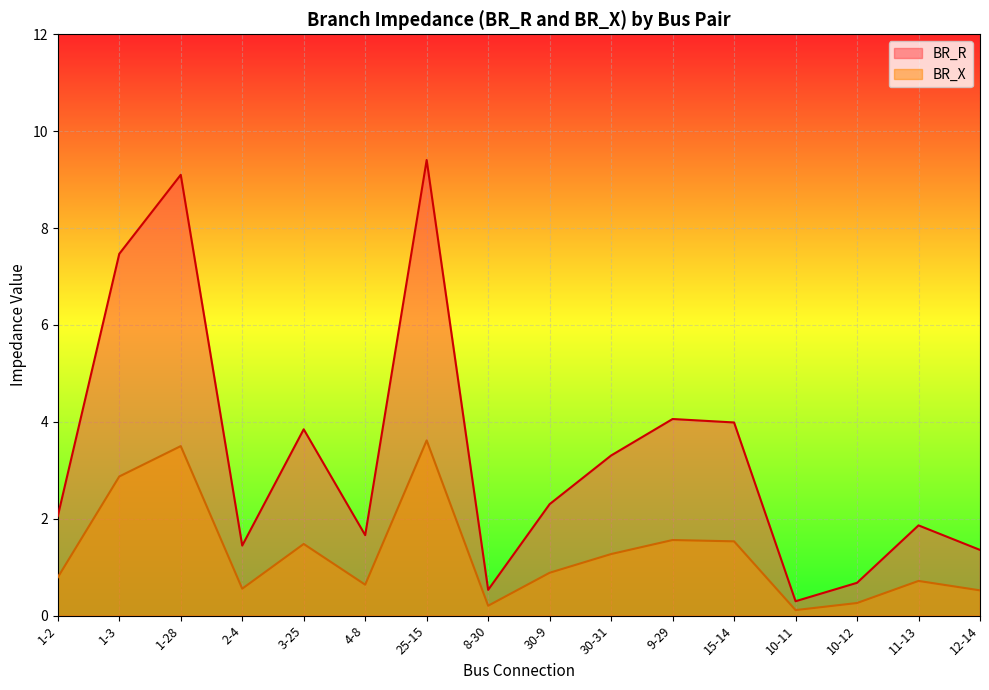

Between 11-13 and 12-14, which series saw the biggest shift?

BR_R